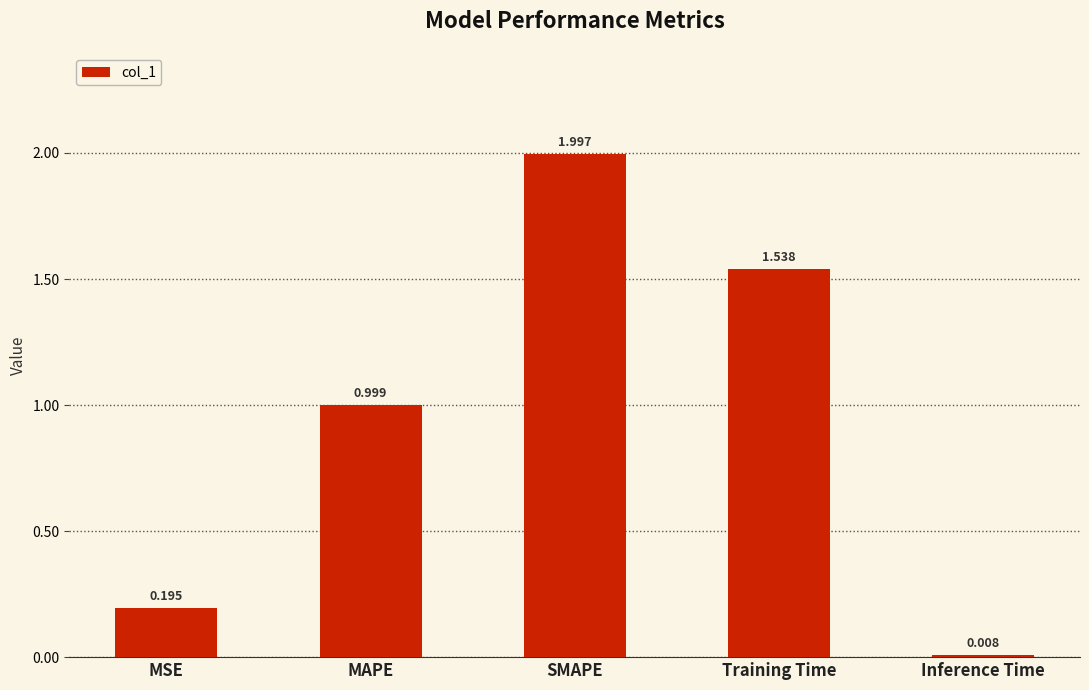

Which label corresponds to the smallest value in the chart?

Inference Time